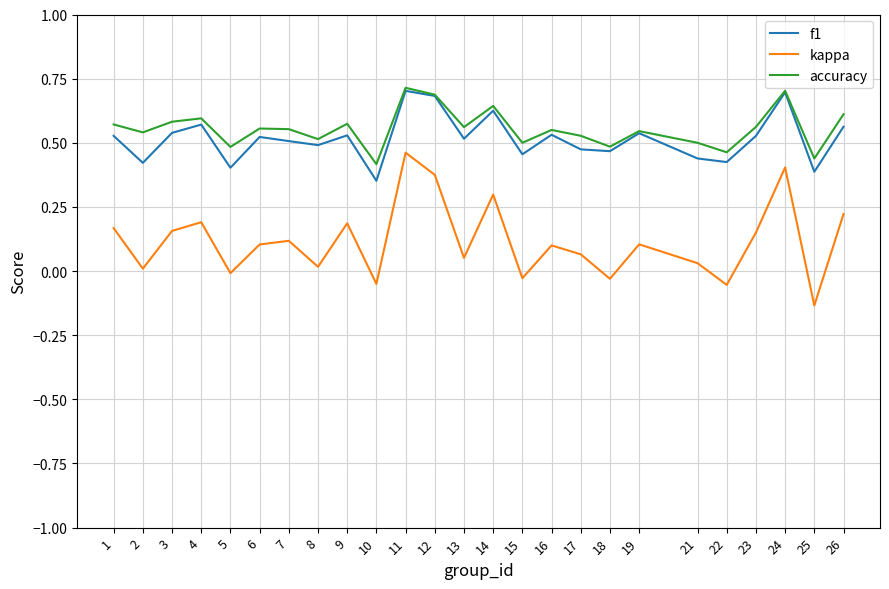

At which label does kappa first exceed 0?

1